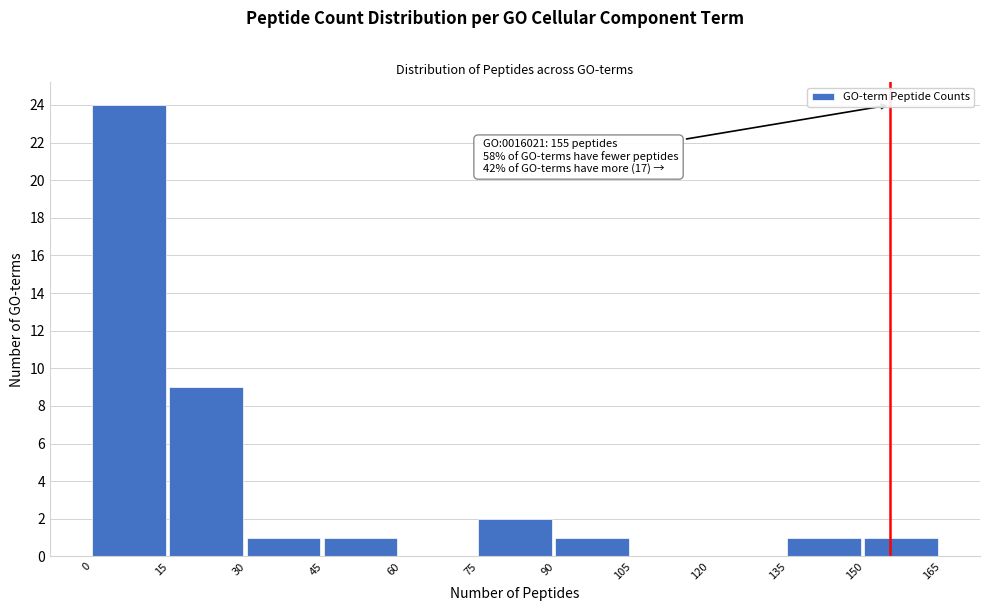

Over which range of the x-axis is the bar tallest?

0 to 15